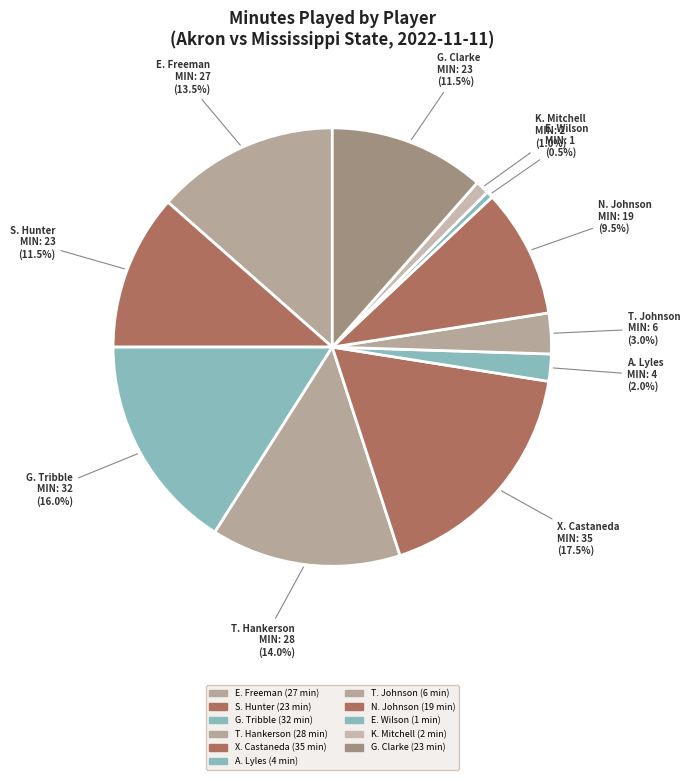

Which slice is the largest?

X. Castaneda